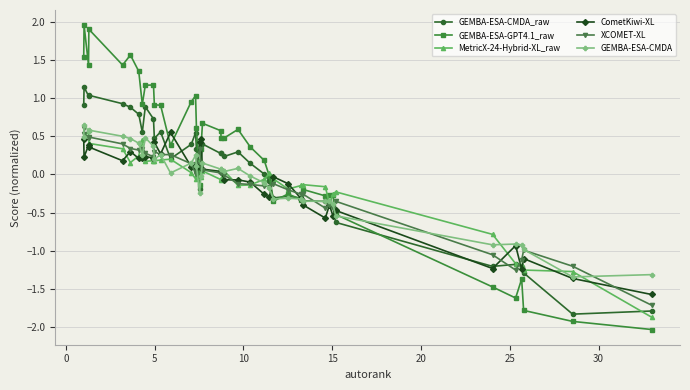

Does the chart display data point markers on the line(s)?

Yes